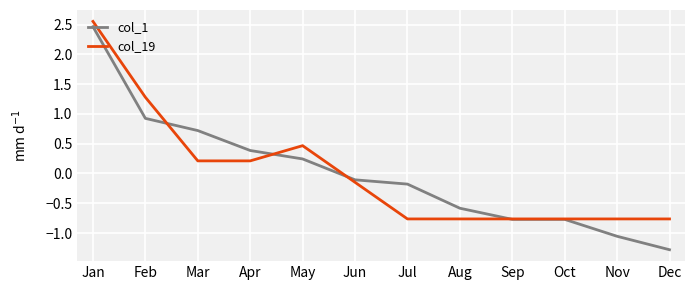

Count the number of data series in this chart.

2